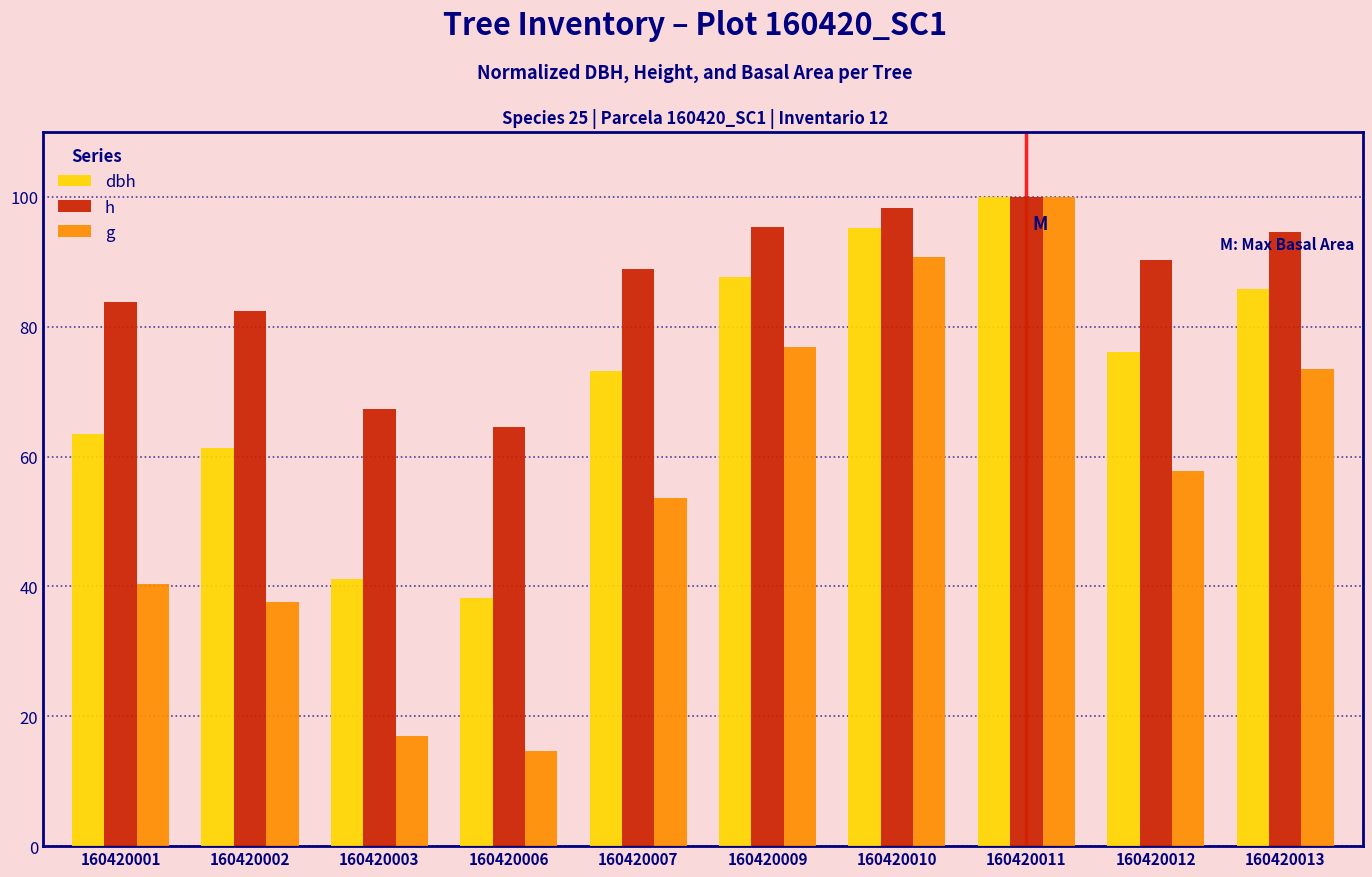

The value of dbh at 160420013 is 85.8. True or false?

True